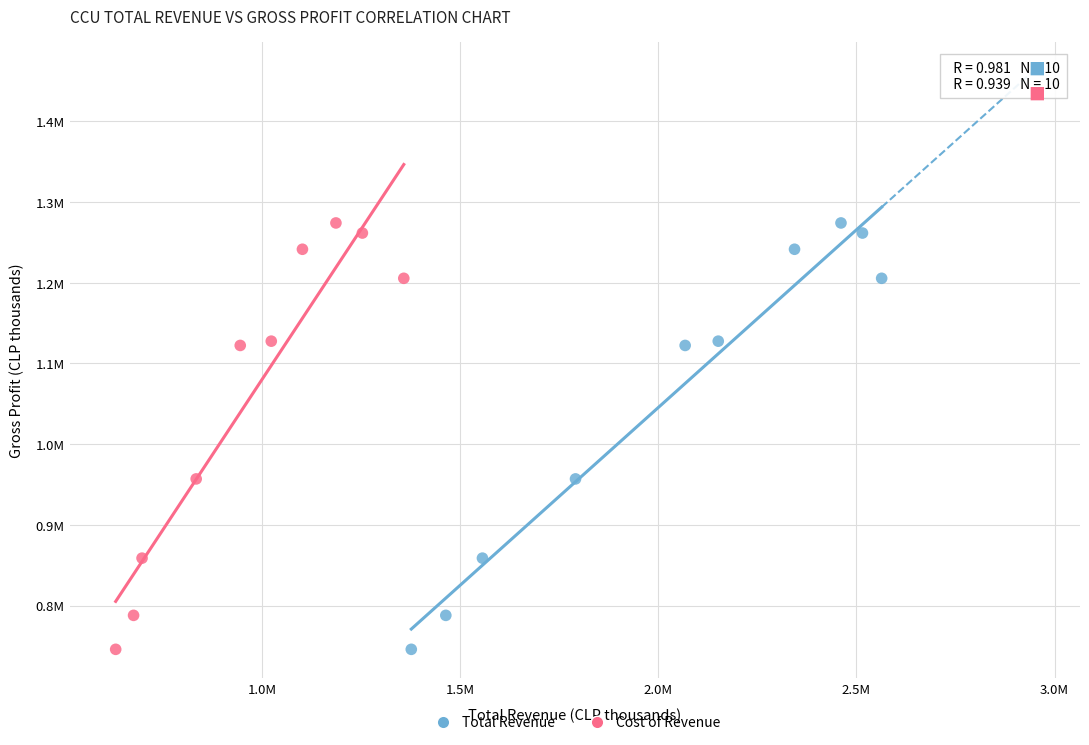

What are all the series names shown in the legend?

Total Revenue, Cost of Revenue